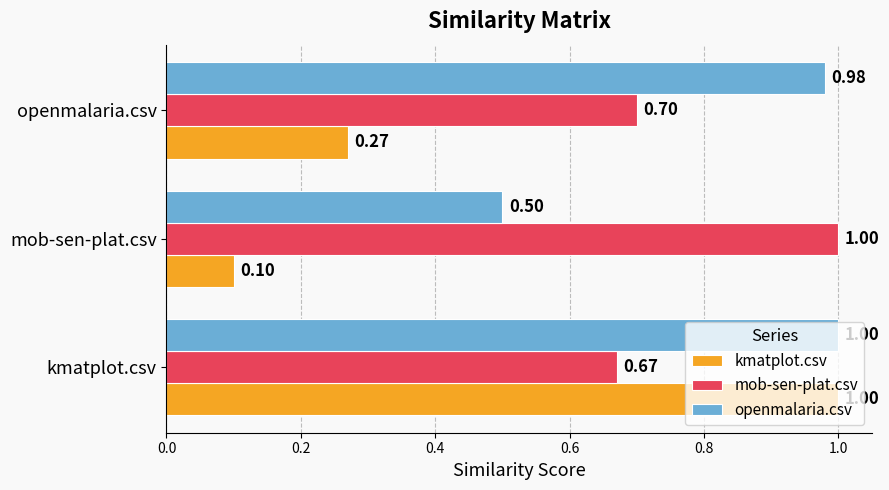

At which label is kmatplot.csv closest to 0?

mob-sen-plat.csv